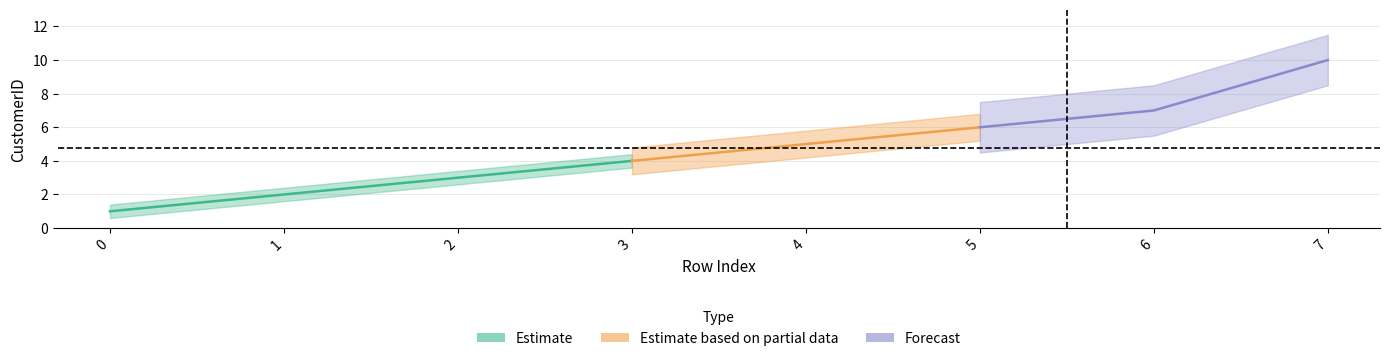

The value at 7 is 16. True or false?

False